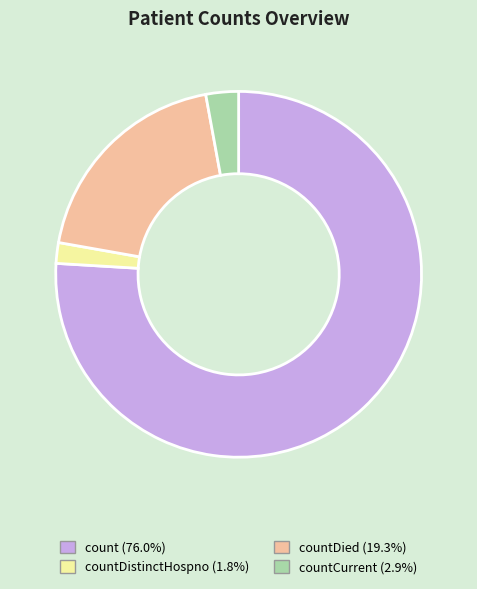

Is there any slice that represents more than half of the pie?

Yes